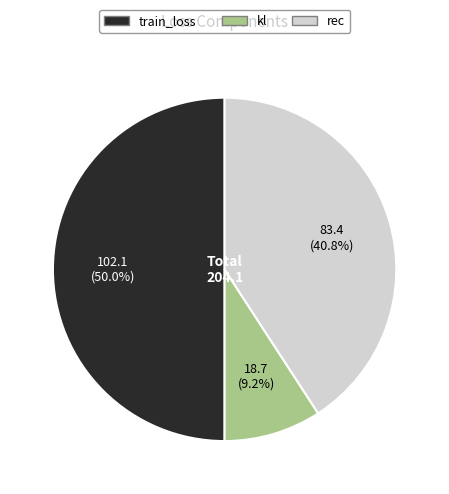

Between kl and train_loss, which is larger?

train_loss